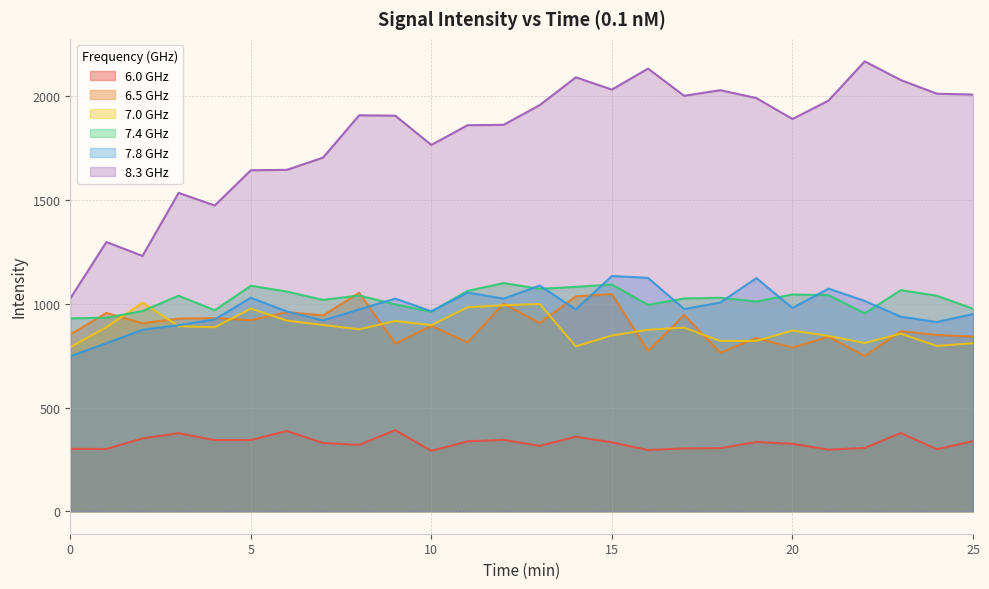

True or false: 7.4 GHz has more than 1 interior local peaks.

True